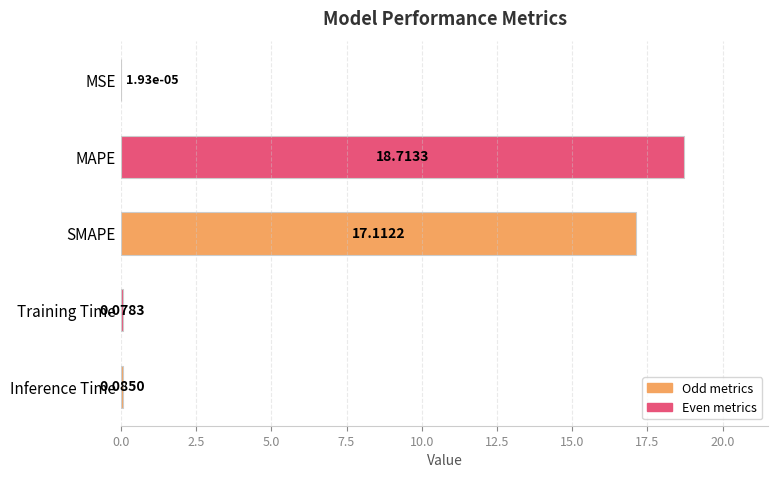

Are the bars horizontal?

Yes